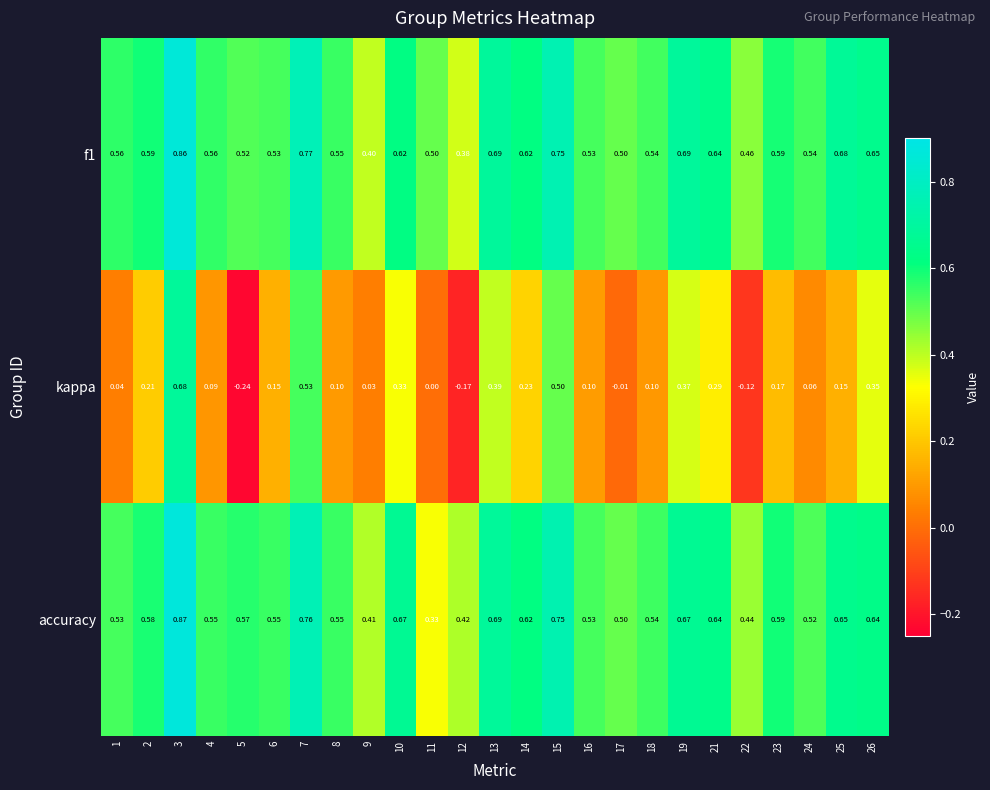

Between 5 and 24, which series saw the biggest shift?

kappa